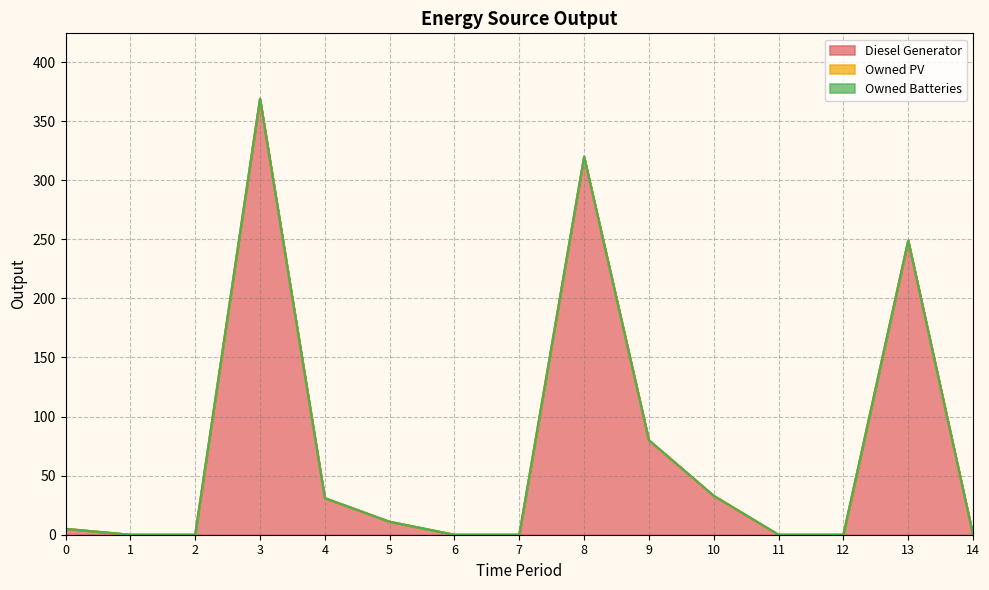

List the labels in order of Owned PV value, smallest first.

0, 1, 2, 3, 4, 5, 6, 7, 8, 9, 10, 11, 12, 13, 14